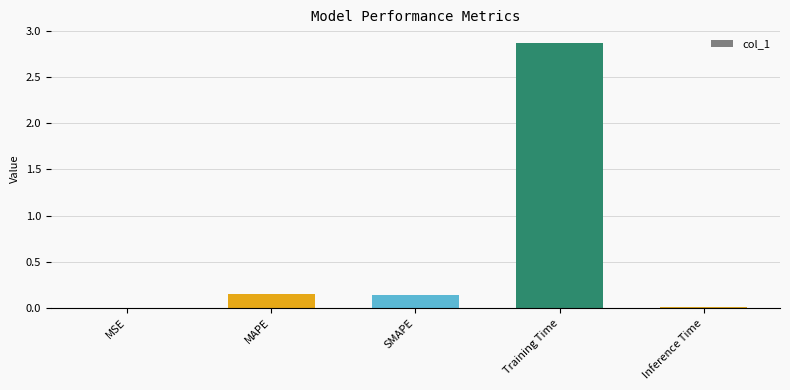

Count the number of categories in the chart.

5